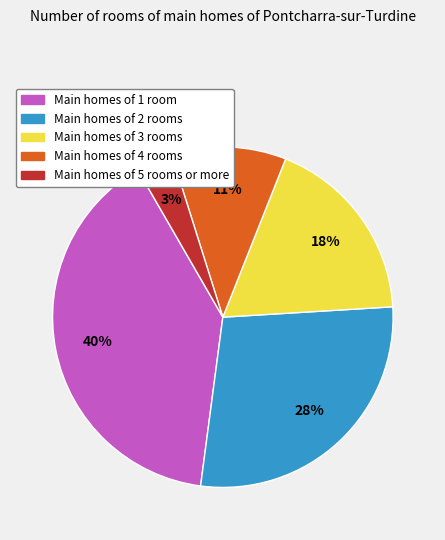

Is there a majority slice in this chart?

No